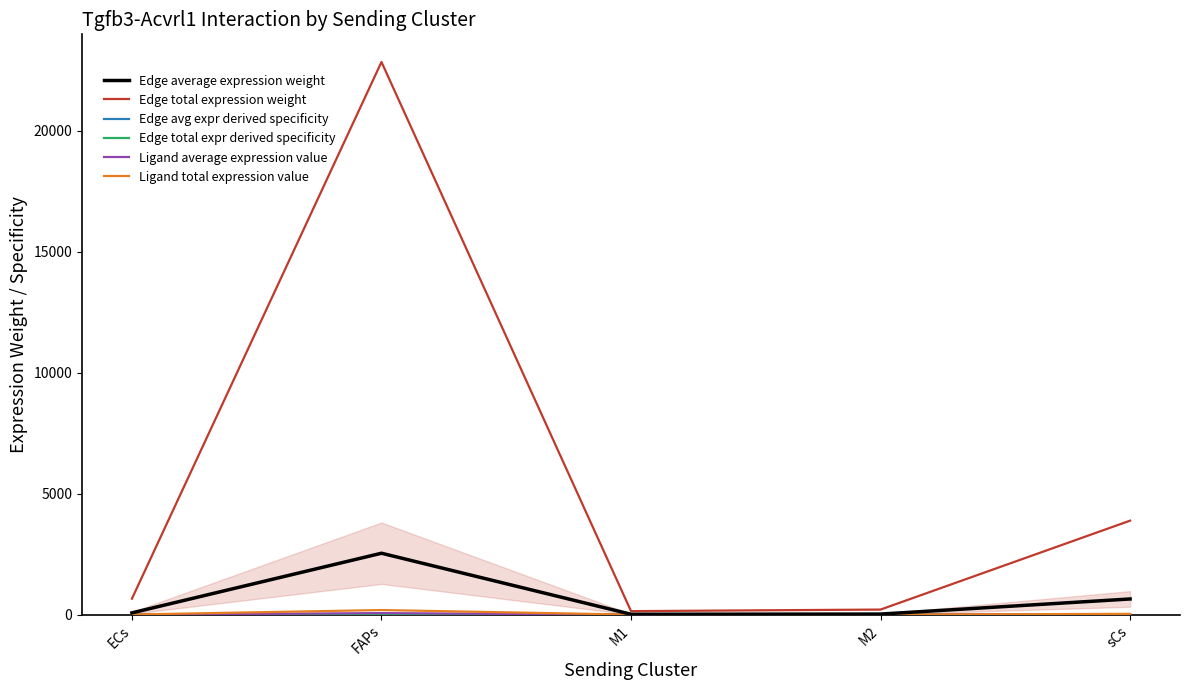

At which category is the sum across all series the highest?

FAPs